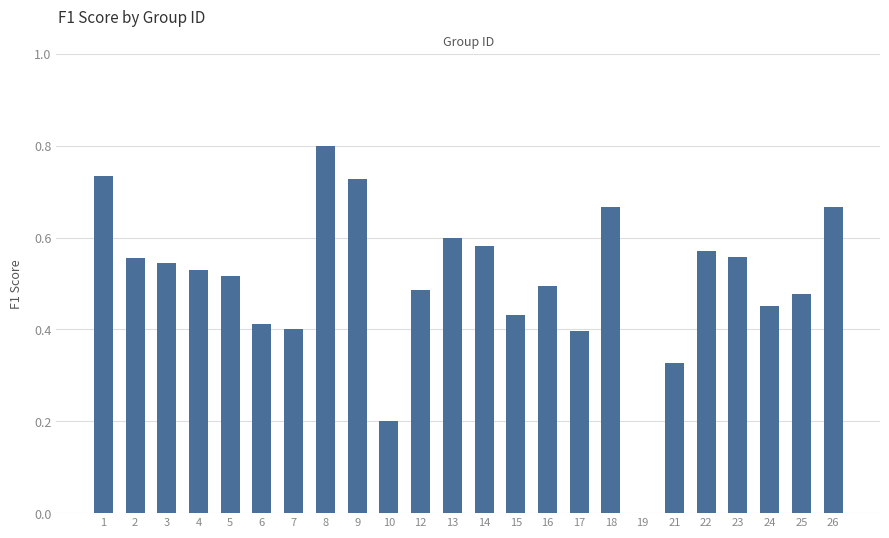

Which has a higher value, 10 or 21?

21